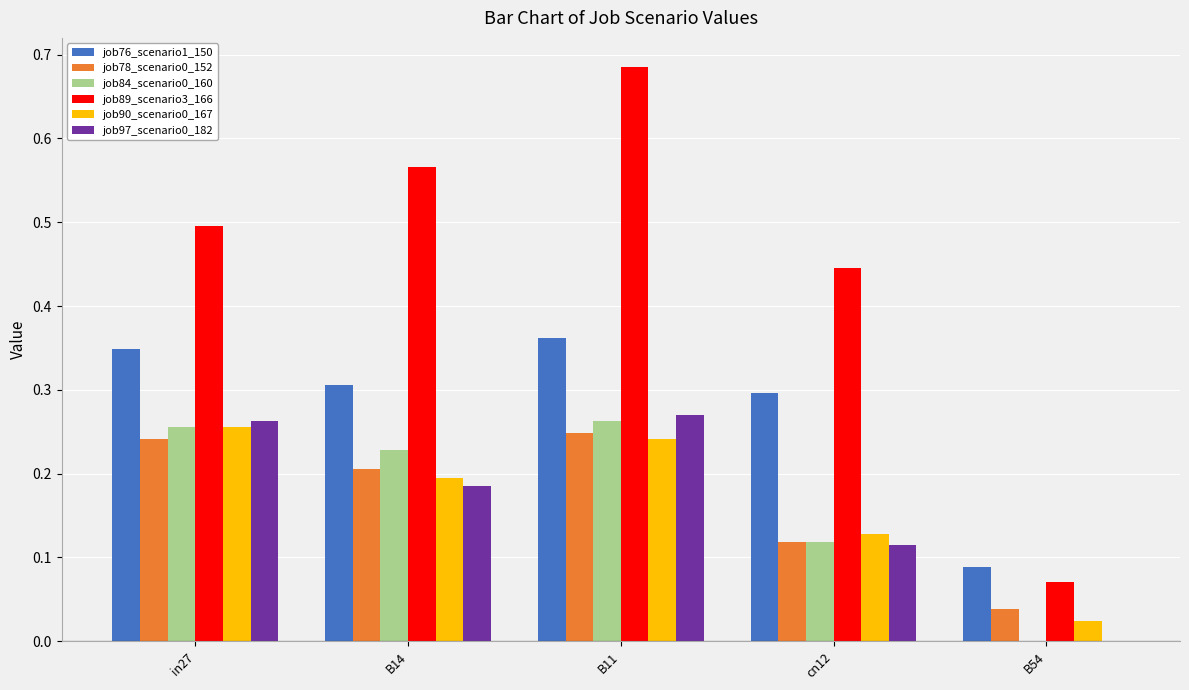

The job89_scenario3_166 series shows 0.7 at cn12. True or false?

False